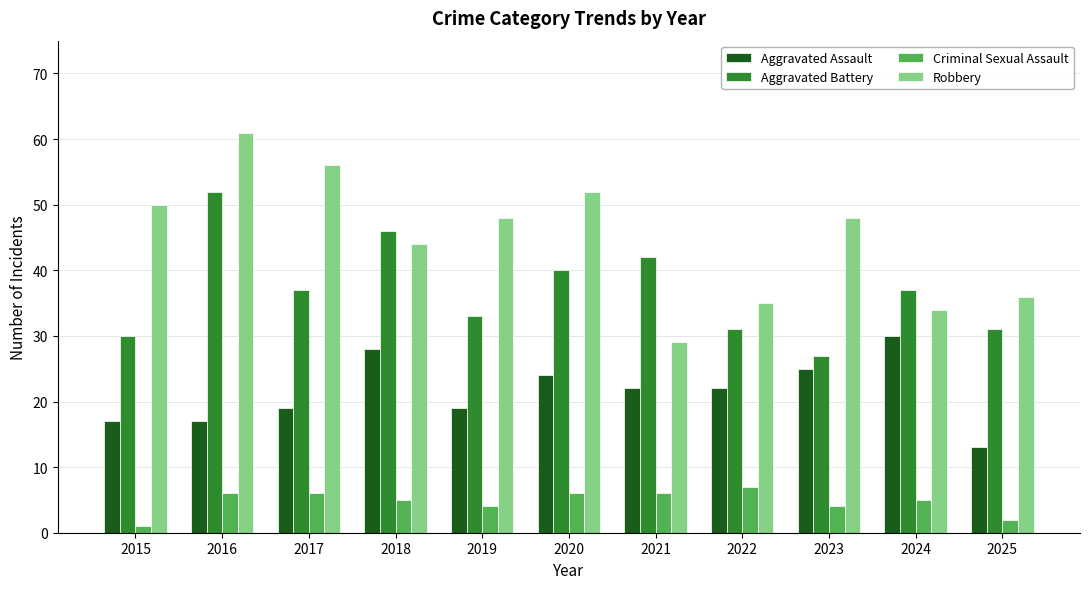

What is the value of the Criminal Sexual Assault bar at the 5th from the left?

4